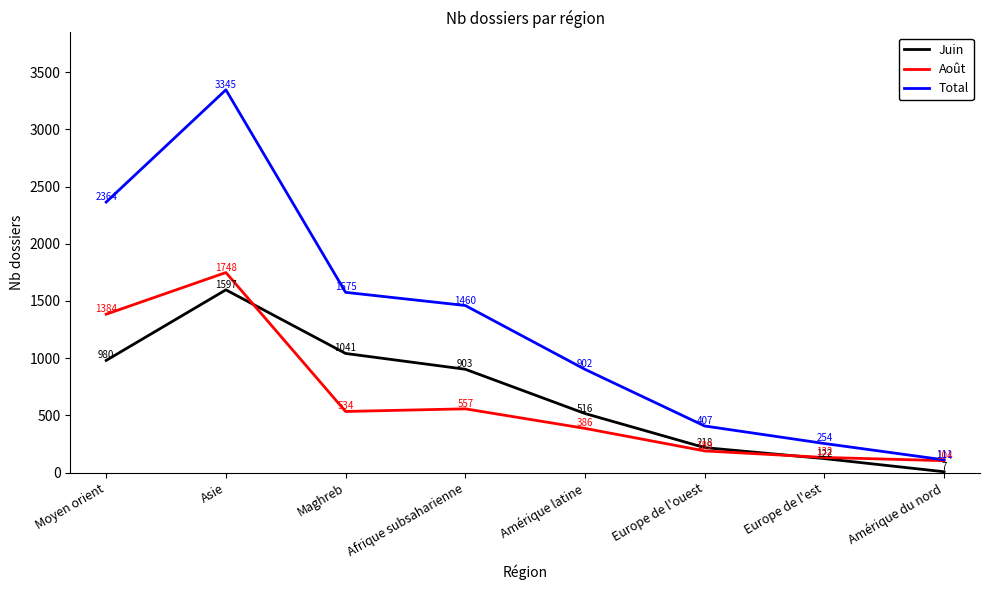

At which category is the sum across all series the highest?

Asie